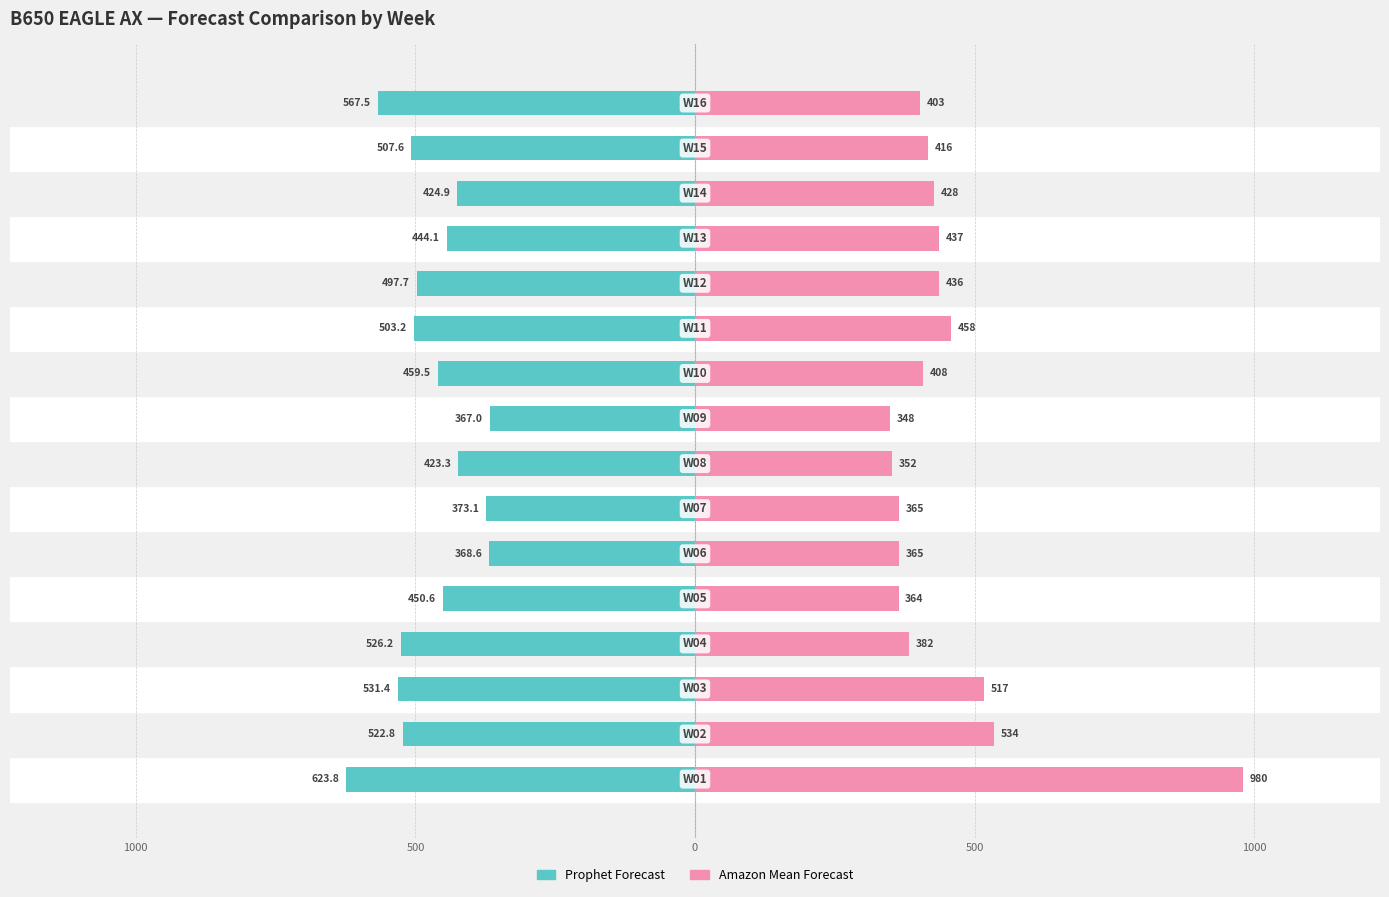

What are all the series names shown in the legend?

Prophet Forecast, Amazon Mean Forecast